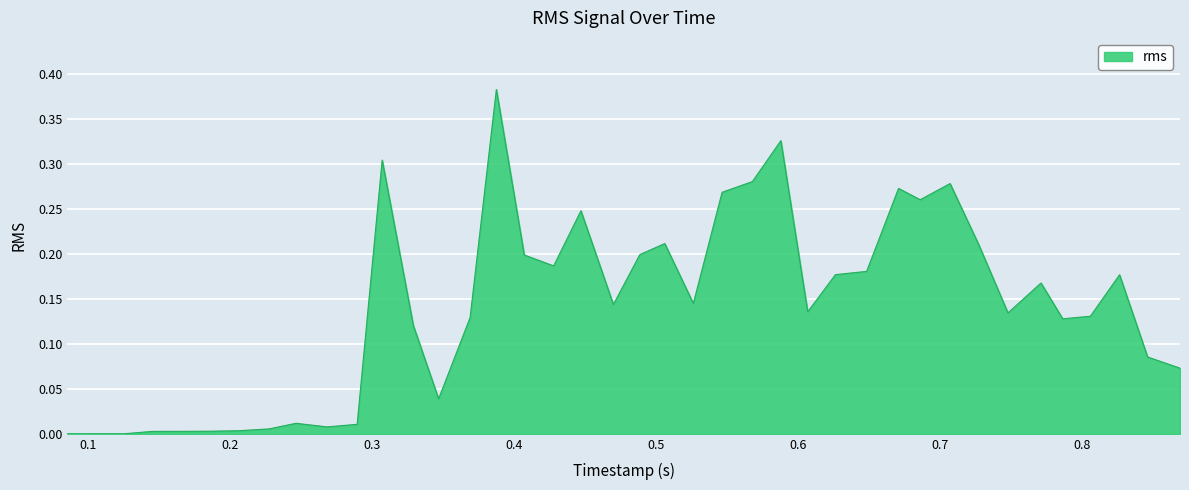

True or false: the data has more than 0 interior local peaks.

True